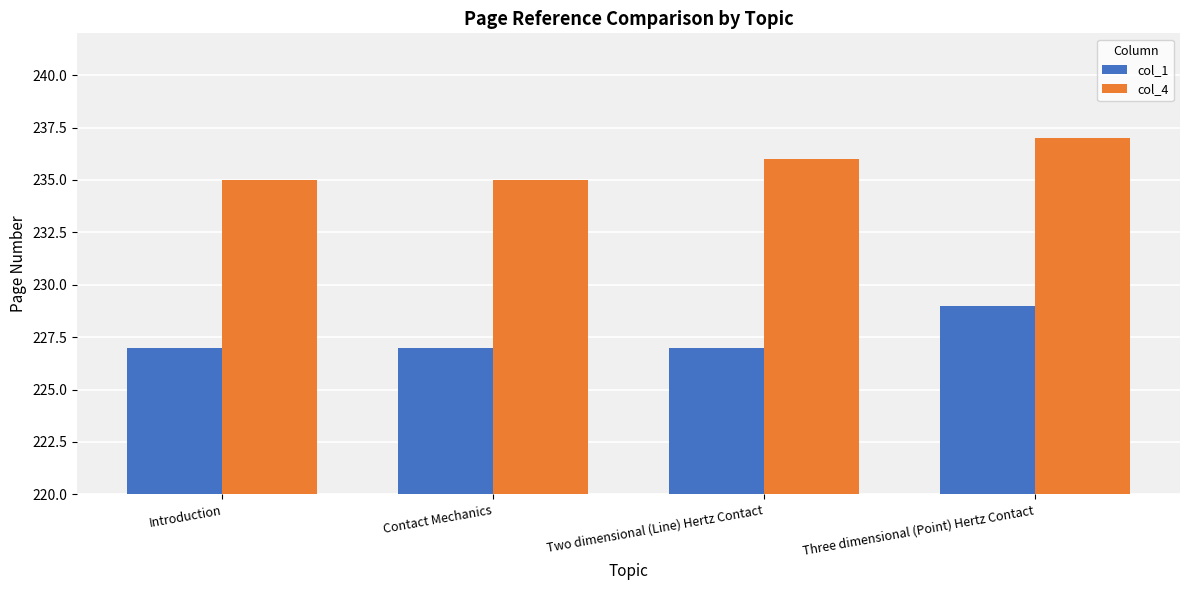

At Two dimensional (Line) Hertz Contact, list the series in order from smallest to largest.

col_1, col_4